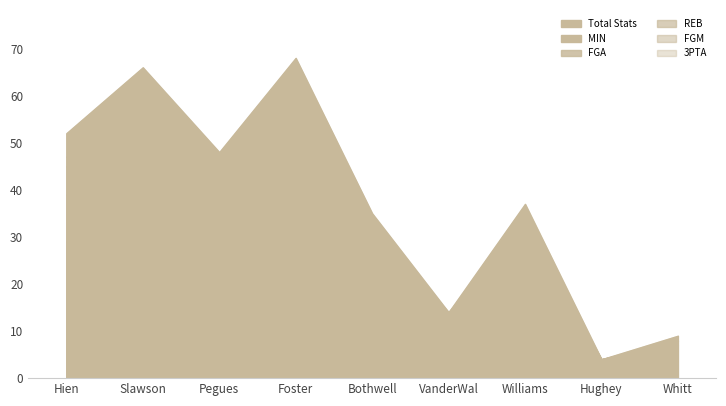

Reading left to right, extract all data points from this chart.

MIN: 29	38	29	36	20	12	25	4	7
FGA: 10	9	9	13	8	0	6	0	1
REB: 6	10	3	5	0	2	1	0	0
FGM: 2	6	3	5	4	0	2	0	0
3PTA: 5	3	4	9	3	0	3	0	1